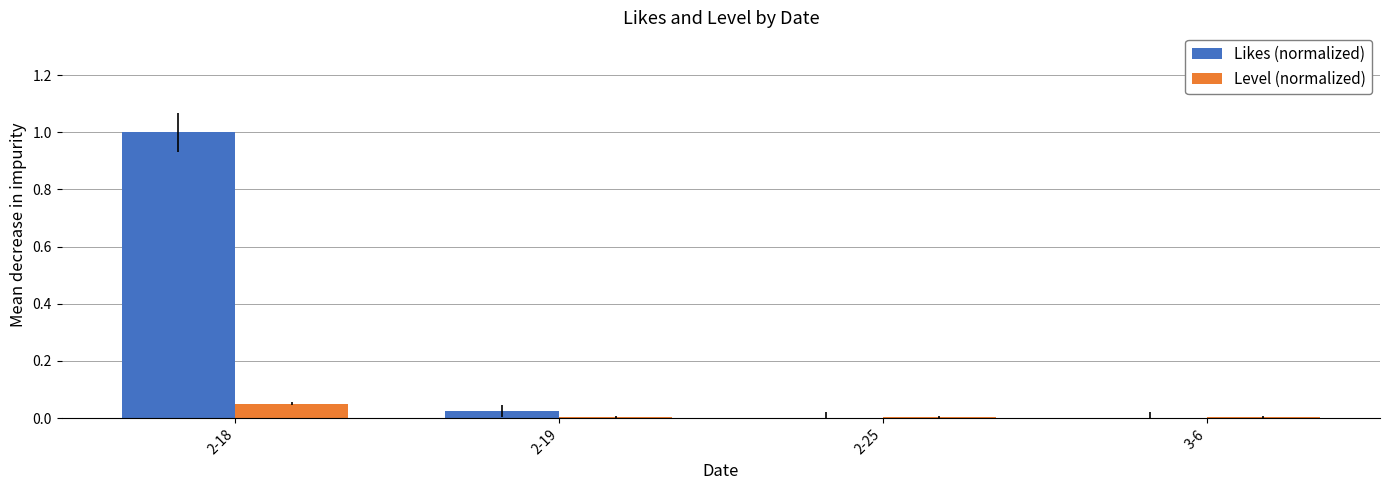

Between 2-18 and 2-19, which series saw the biggest shift?

Likes (normalized)